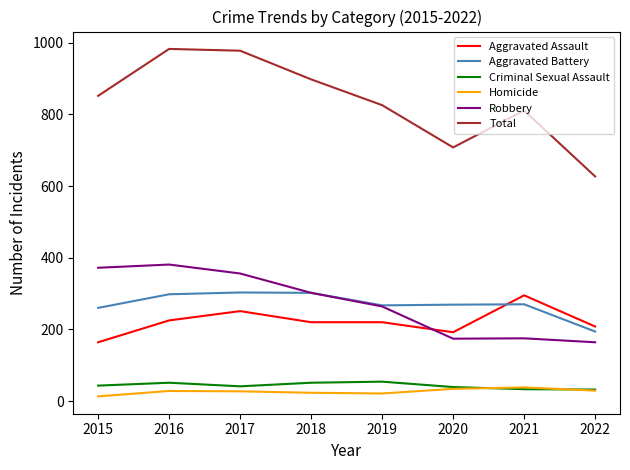

At which label does Aggravated Battery first exceed 270?

2016